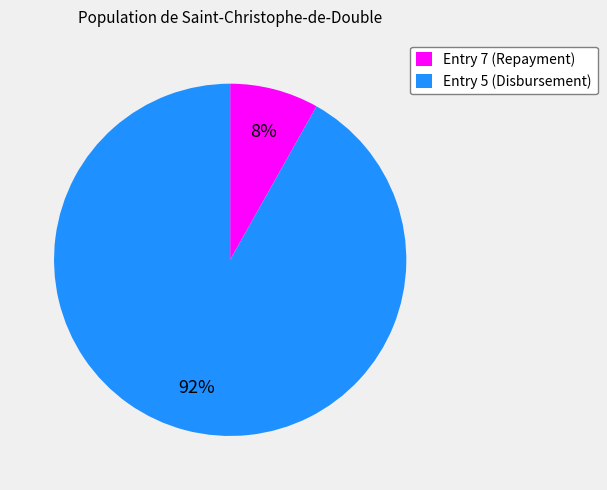

The Entry 5 (Disbursement) slice represents 99% of the pie. True or false?

False